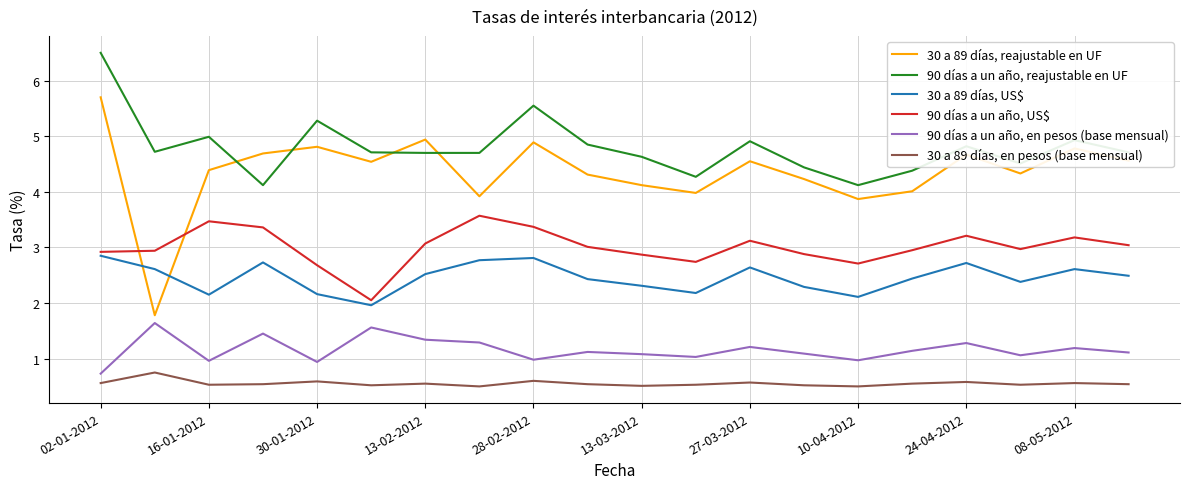

What is the maximum value shown in the chart?

6.5